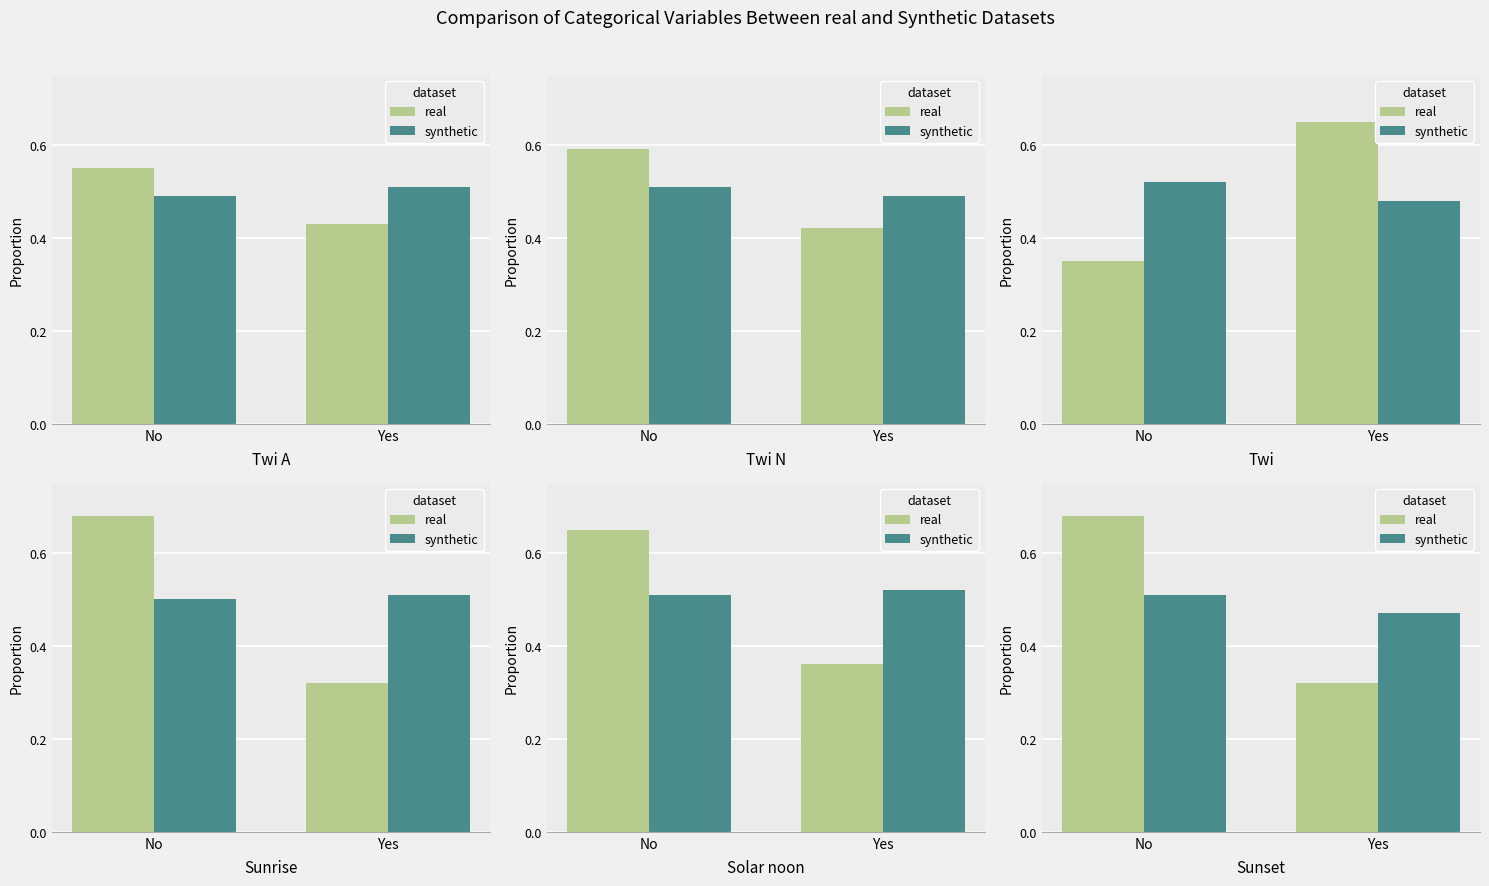

Read the real value at Yes.

0.3